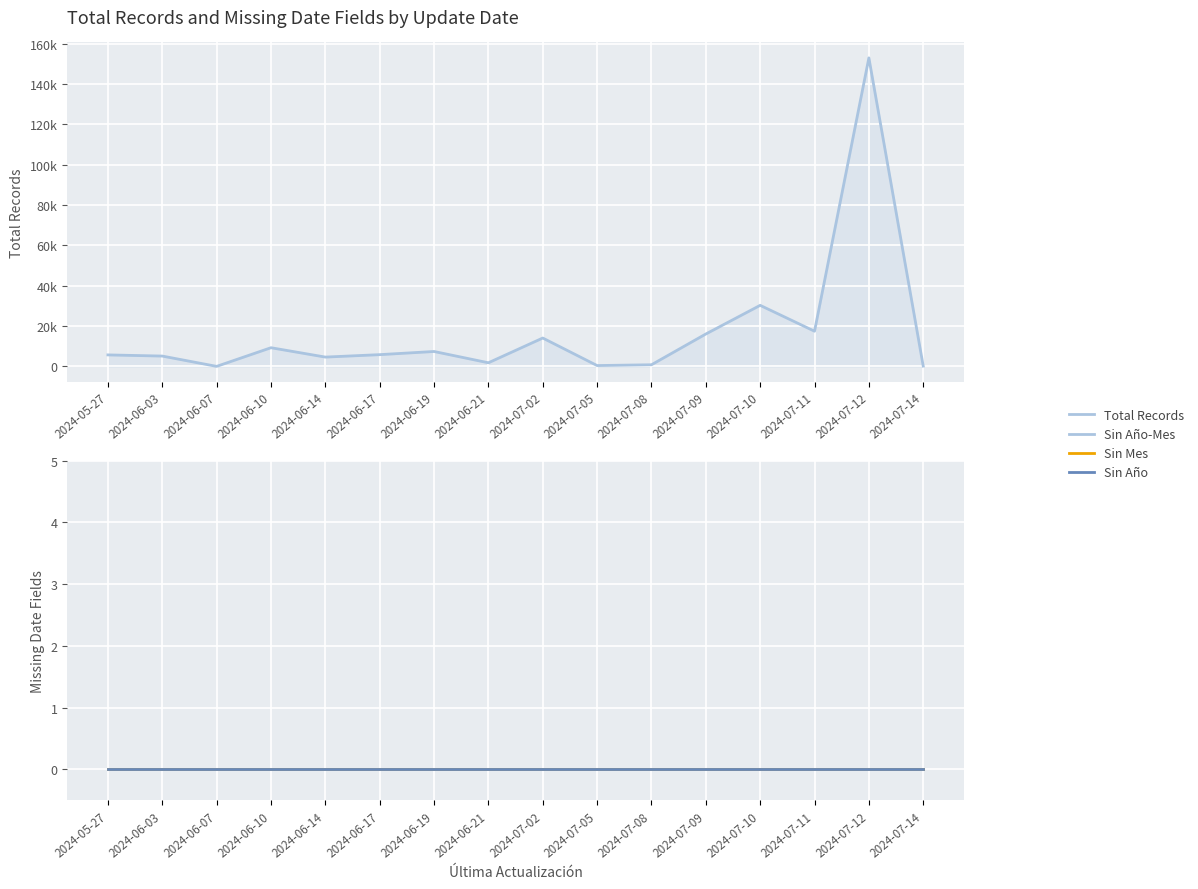

The Total Records series shows 24 at 2024-06-07. True or false?

True